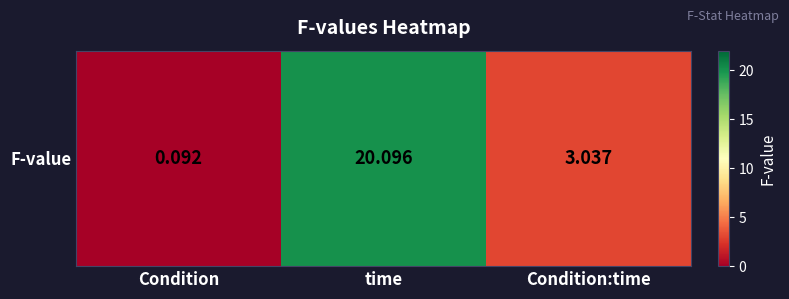

Reading right to left, what are all the values shown in this chart?

Condition:time=3.0	time=20.1	Condition=0.1